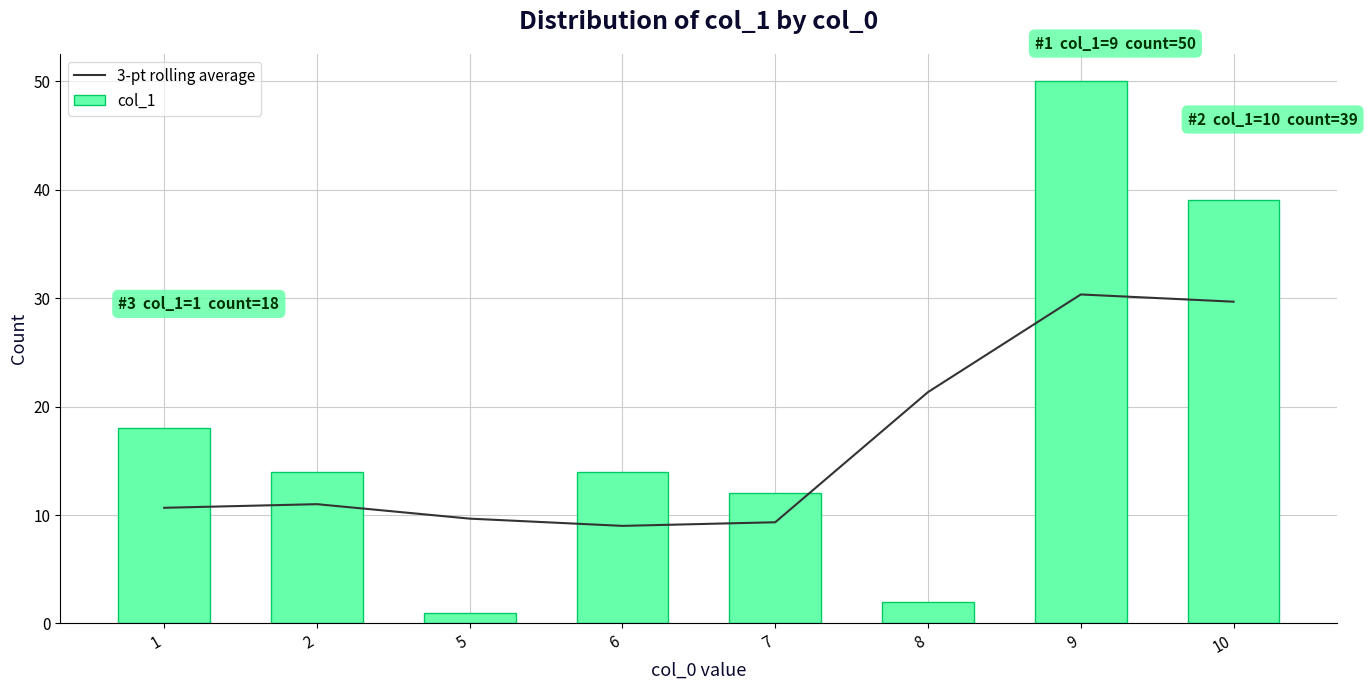

What is the difference between the col_1 values at 7 and 8?

10